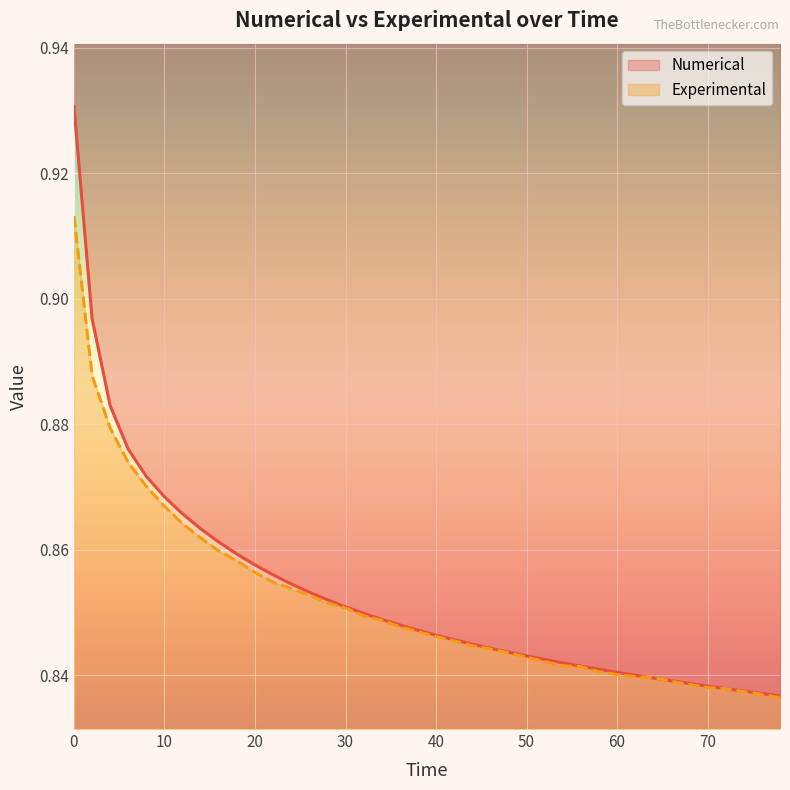

What are all the series names shown in the legend?

Numerical, Experimental